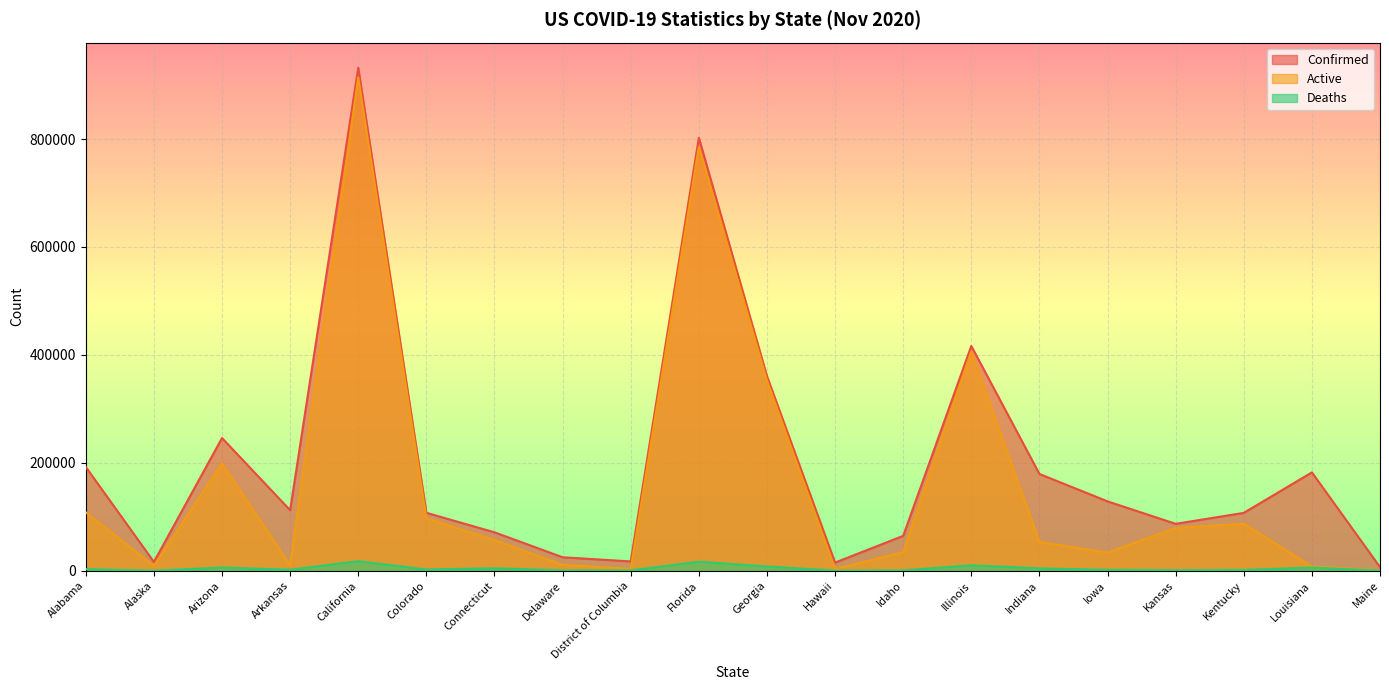

How many lines are shown in the chart?

3